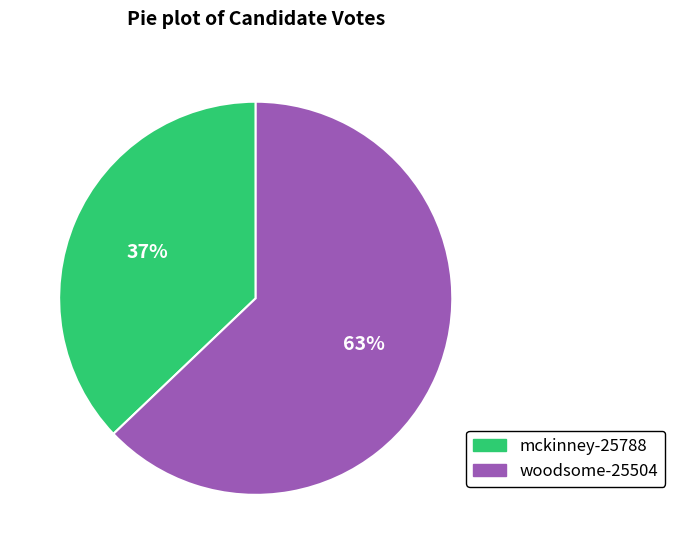

Rank the categories by value from lowest to highest.

mckinney-25788, woodsome-25504